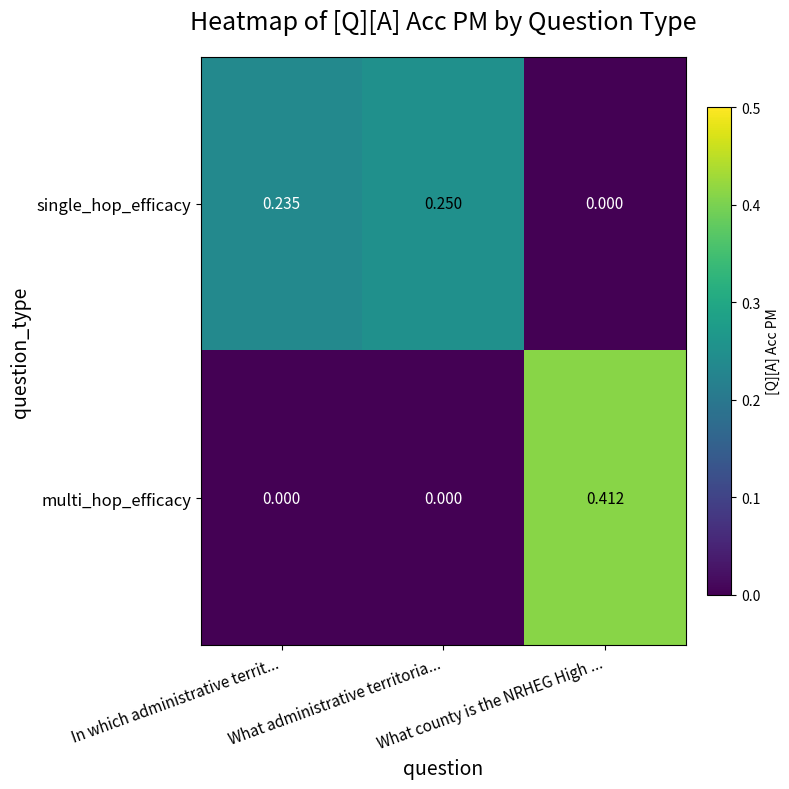

Rank the series by their maximum value, from highest to lowest.

multi_hop_efficacy, single_hop_efficacy